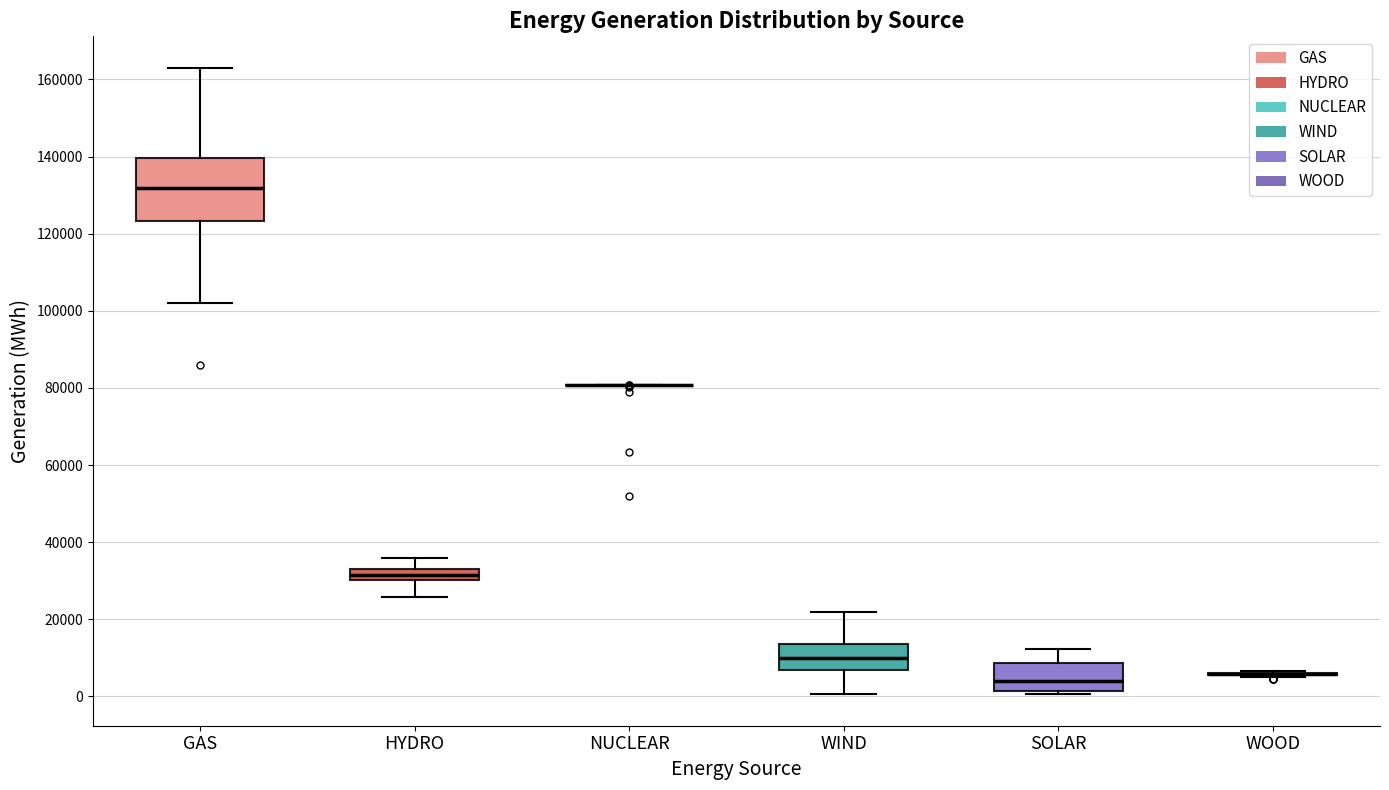

Comparing the boxes themselves (not the whiskers), which one is the tallest?

GAS